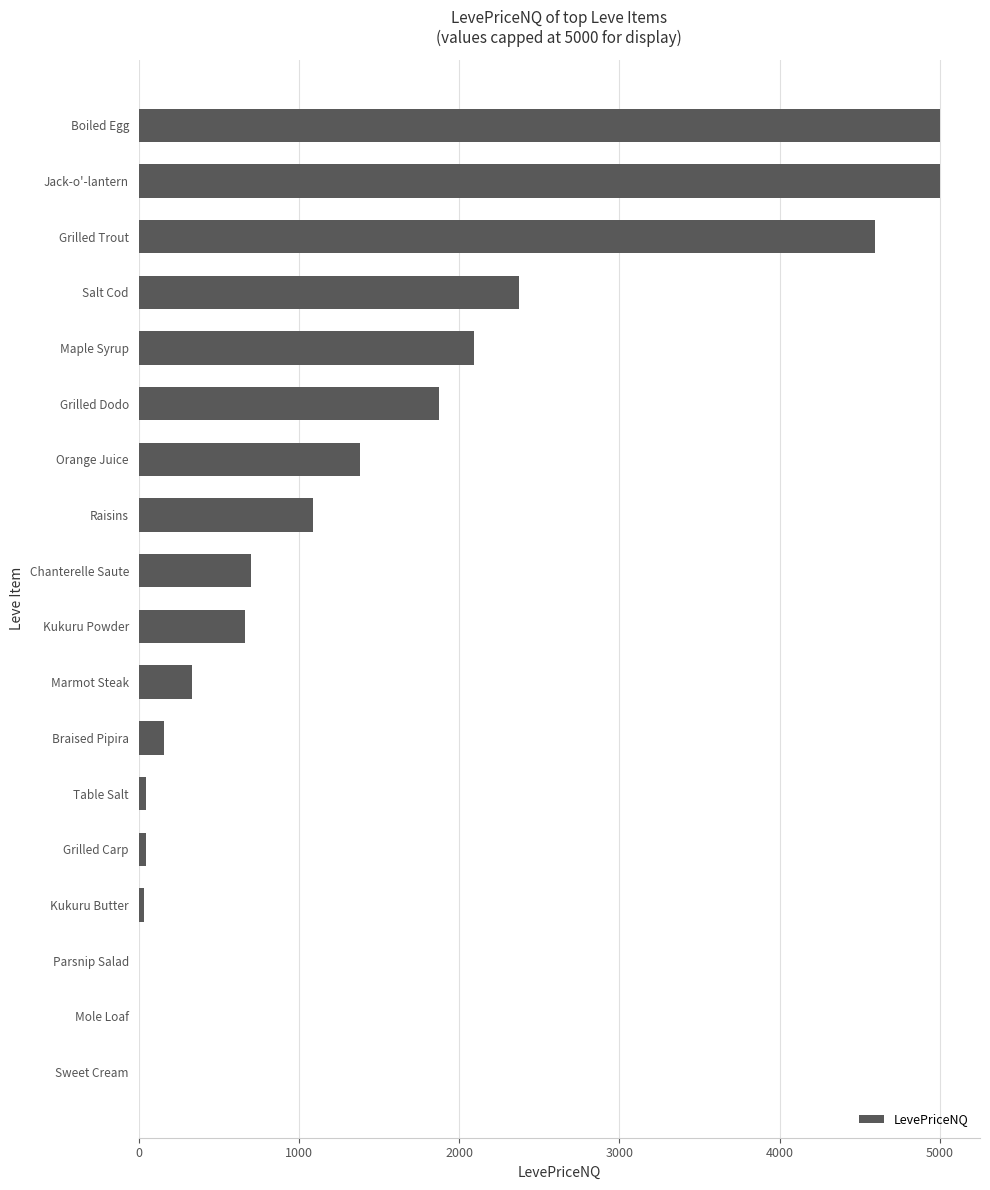

Is it true that the value at Chanterelle Saute is 368.9?

False